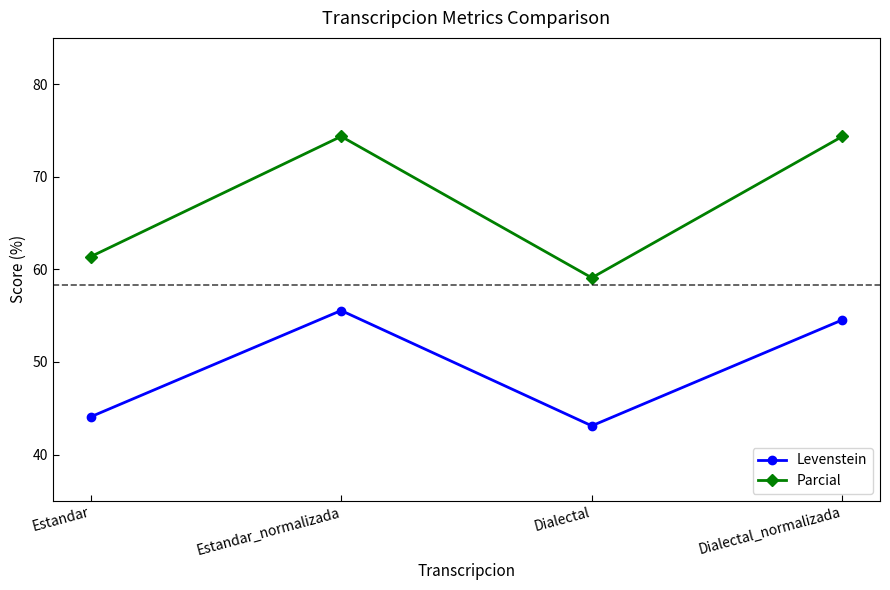

True or false: Parcial and Levenstein cross at least once.

False